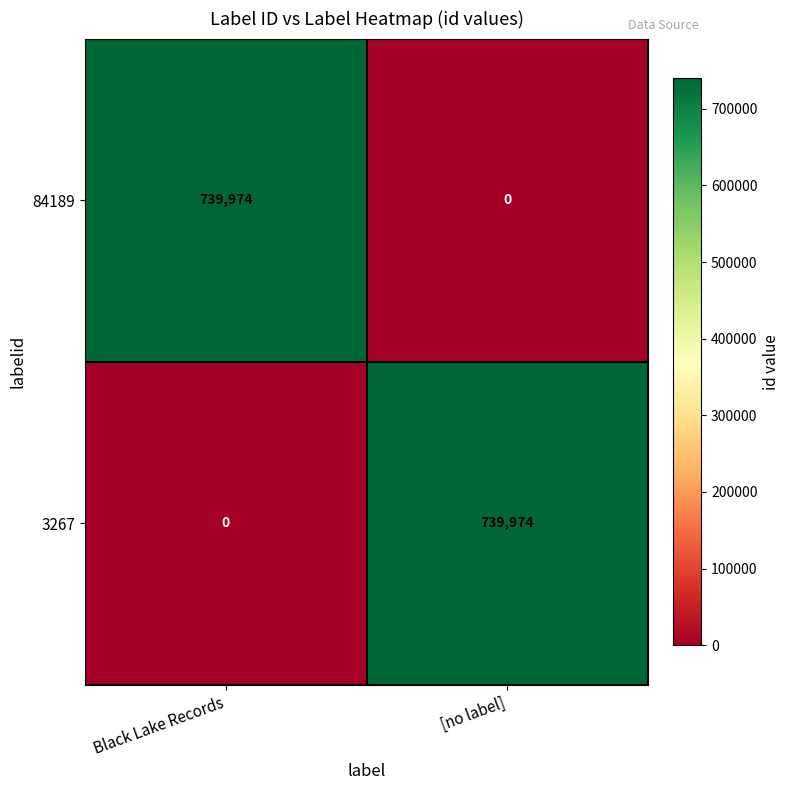

What is the difference between the maximum and minimum values in the 84189 series?

739974